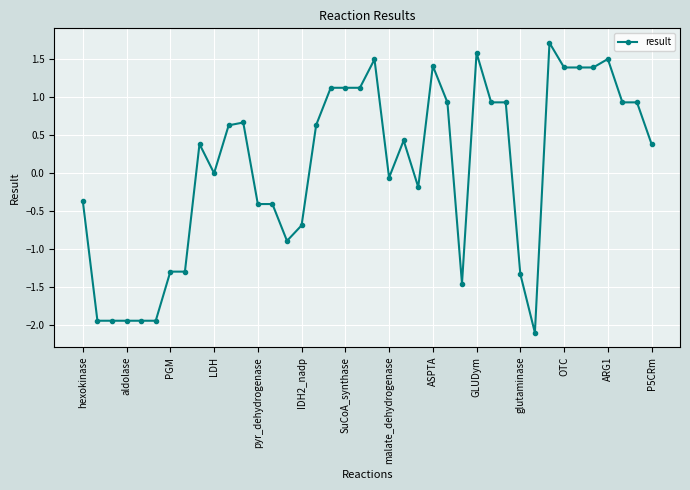

True or false: the data has more than 1 interior local peaks.

True